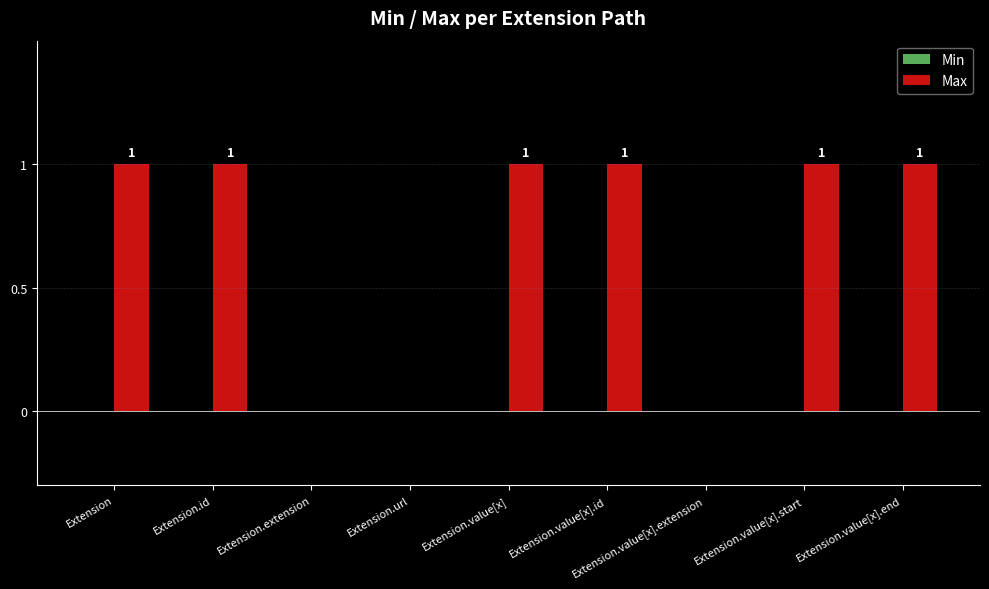

What is the change in value from Extension.url to Extension.value[x].start?

+1